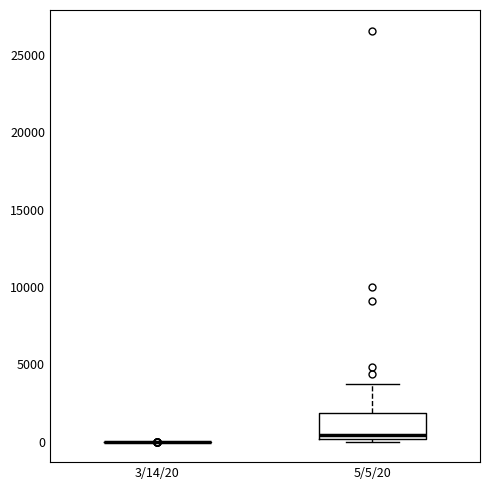

Which box is the tallest, from its lower edge to its upper edge?

5/5/20